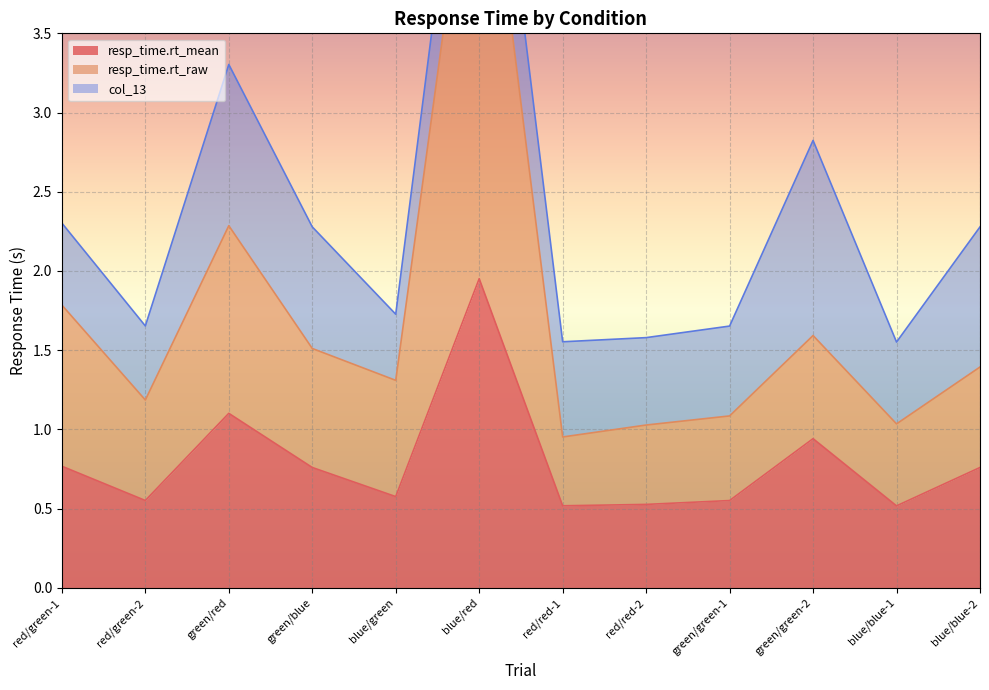

What is the highest value of the resp_time.rt_mean series?

2.0